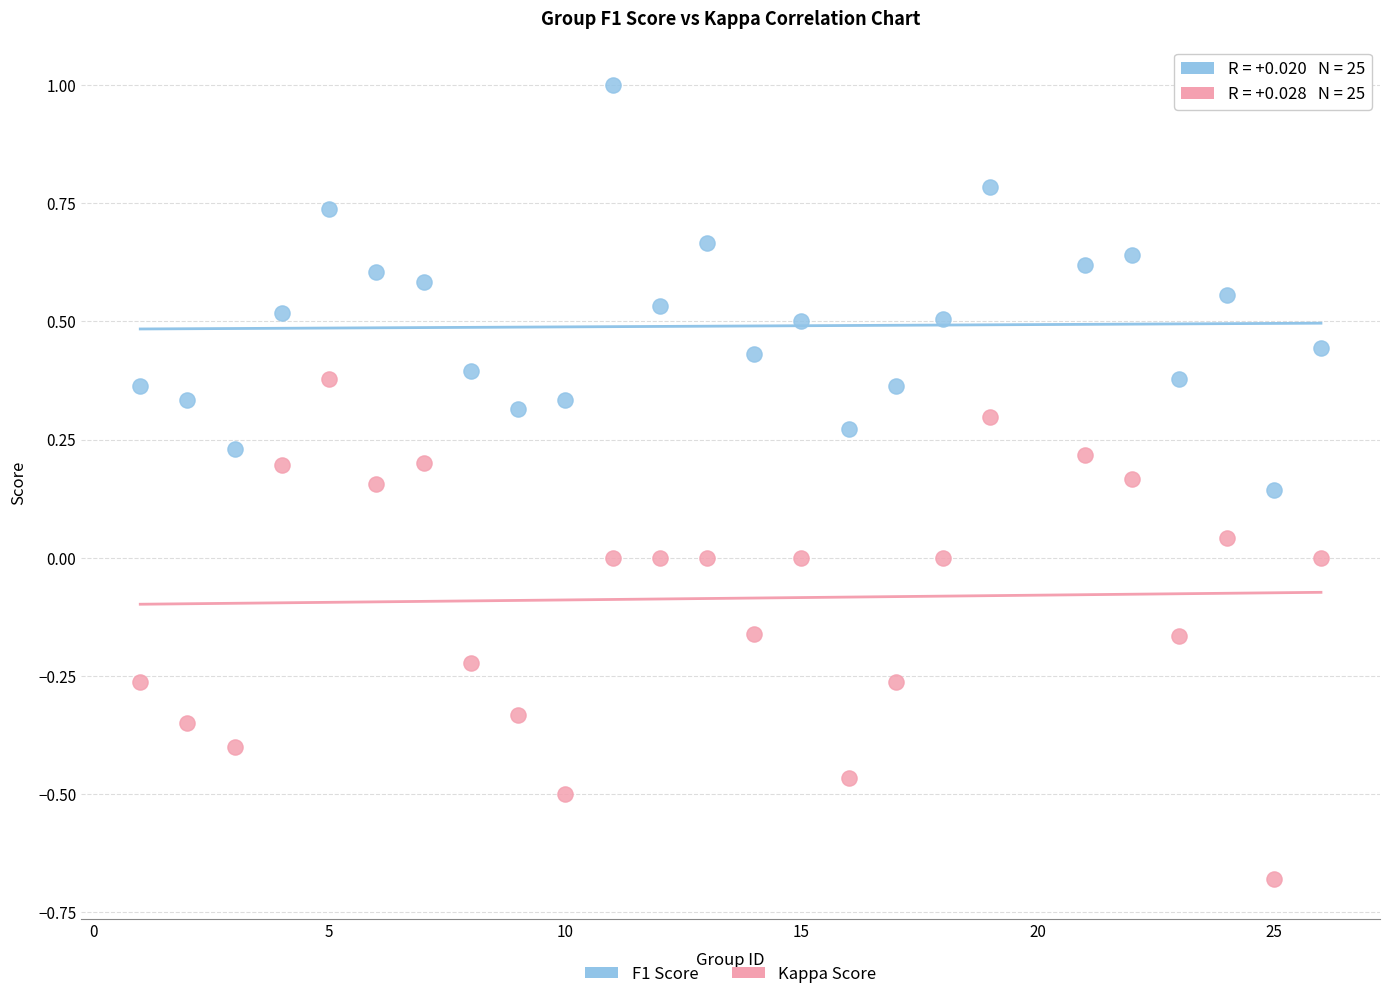

What are all the series names shown in the legend?

F1 Score, Kappa Score